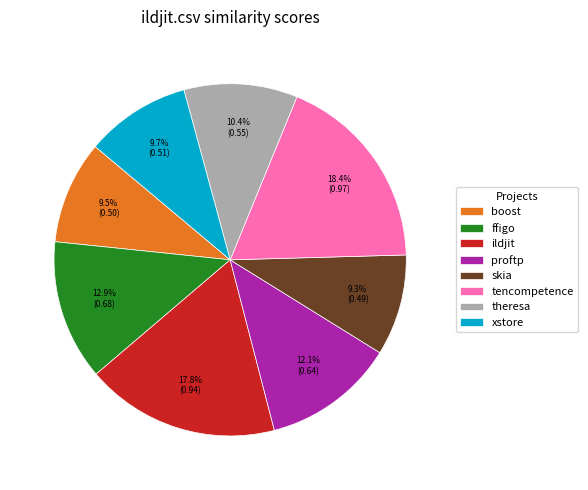

Combined, do ildjit and ffigo account for over 50%?

No